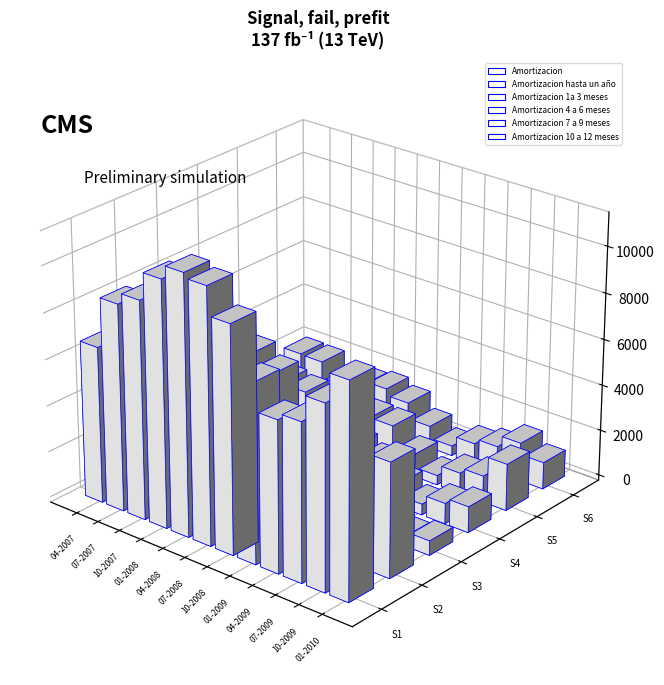

True or false: Amortizacion 10 a 12 meses has a value of 3091 at 01-07-2014.

False